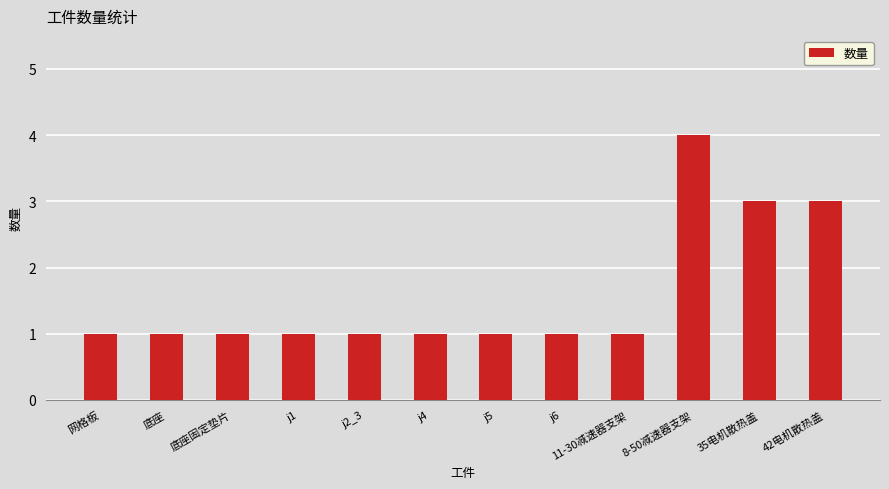

What is the average value?

2